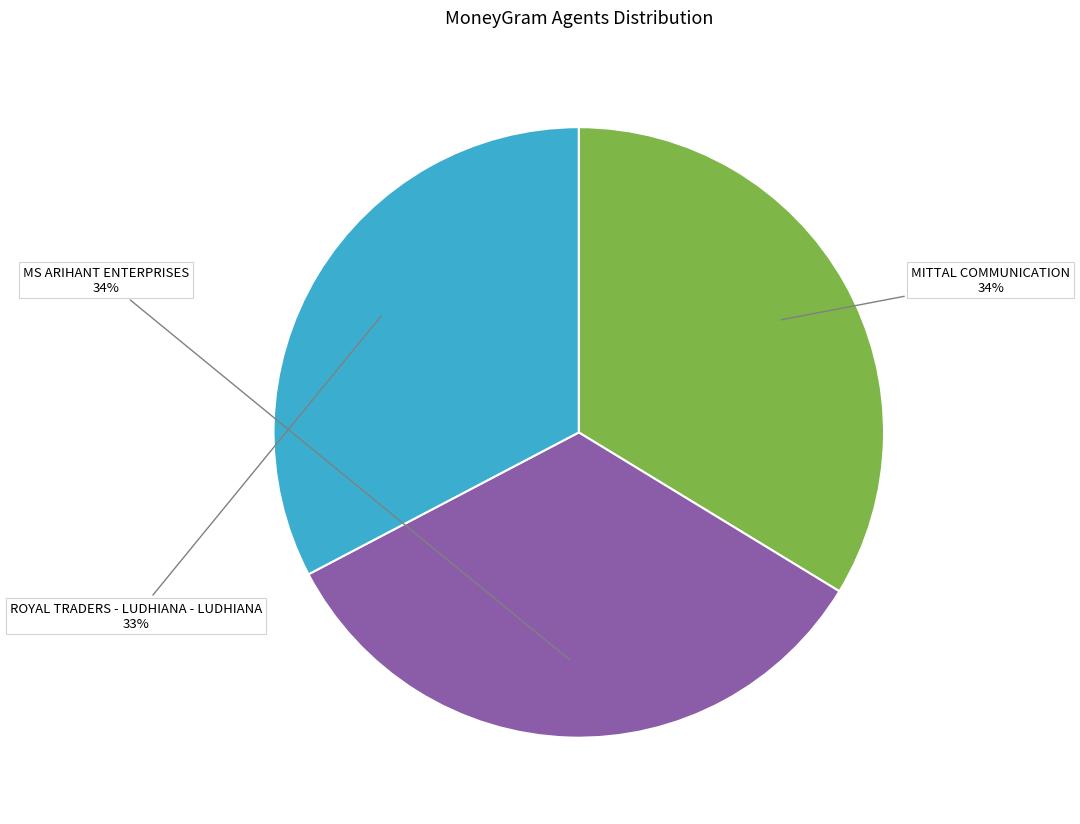

The MITTAL COMMUNICATION slice represents 21% of the pie. True or false?

False